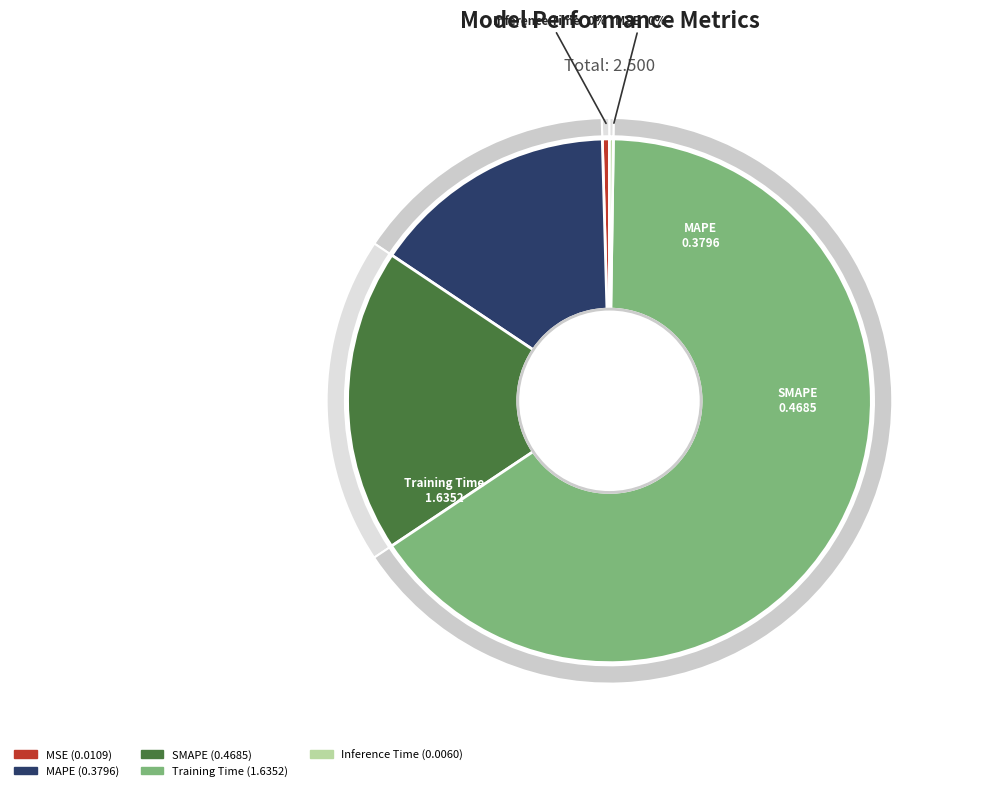

Count the number of slices in the pie.

5